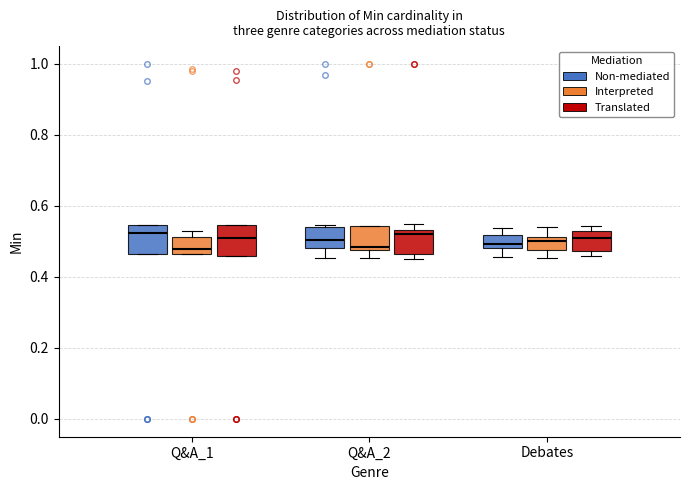

Reading left to right, read every box against the y-axis: the position of its median line, the range the box covers, and the ends of its whiskers. The values are not printed on the chart, so give them approximately, as read against the axis.

Q&A_1 (Non-mediated): median 0.52, box 0.46 to 0.54, whiskers 0.46 to 0.54
Q&A_1 (Interpreted): median 0.48, box 0.46 to 0.52, whiskers 0.46 to 0.52 (just above the box's upper edge)
Q&A_1 (Translated): median 0.52, box 0.46 to 0.54, whiskers 0.46 to 0.54
Q&A_2 (Non-mediated): median 0.50, box 0.48 to 0.54, whiskers 0.46 to 0.54 (just above the box's upper edge)
Q&A_2 (Interpreted): median 0.48 (just above the box's lower edge), box 0.48 to 0.54, whiskers 0.46 to 0.54
Q&A_2 (Translated): median 0.52, box 0.46 to 0.54, whiskers 0.46 (just below the box's lower edge) to 0.54 (just above the box's upper edge)
Debates (Non-mediated): median 0.50, box 0.48 to 0.52, whiskers 0.46 to 0.54
Debates (Interpreted): median 0.50, box 0.48 to 0.52, whiskers 0.46 to 0.54
Debates (Translated): median 0.50, box 0.48 to 0.54, whiskers 0.46 to 0.54 (just above the box's upper edge)